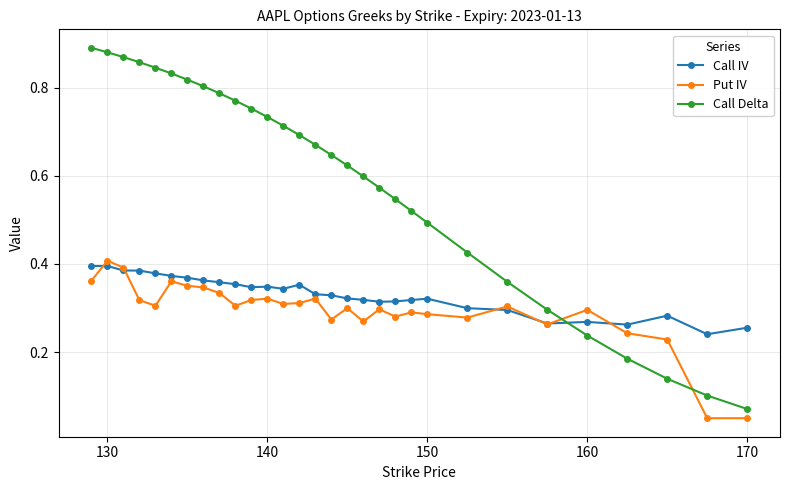

Which series has the largest total across all categories?

Call Delta